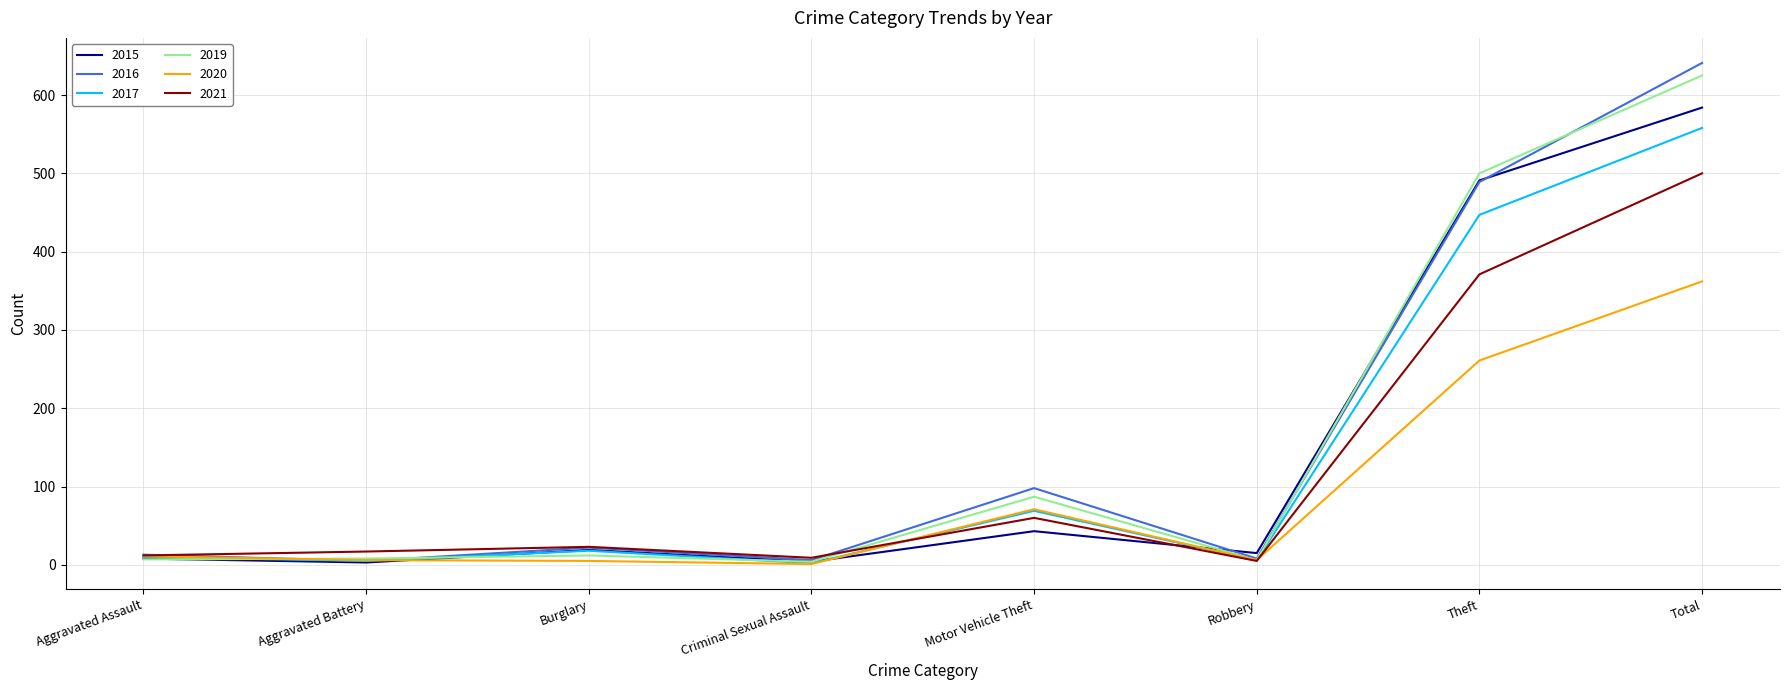

At which category is the sum across all series the highest?

Total